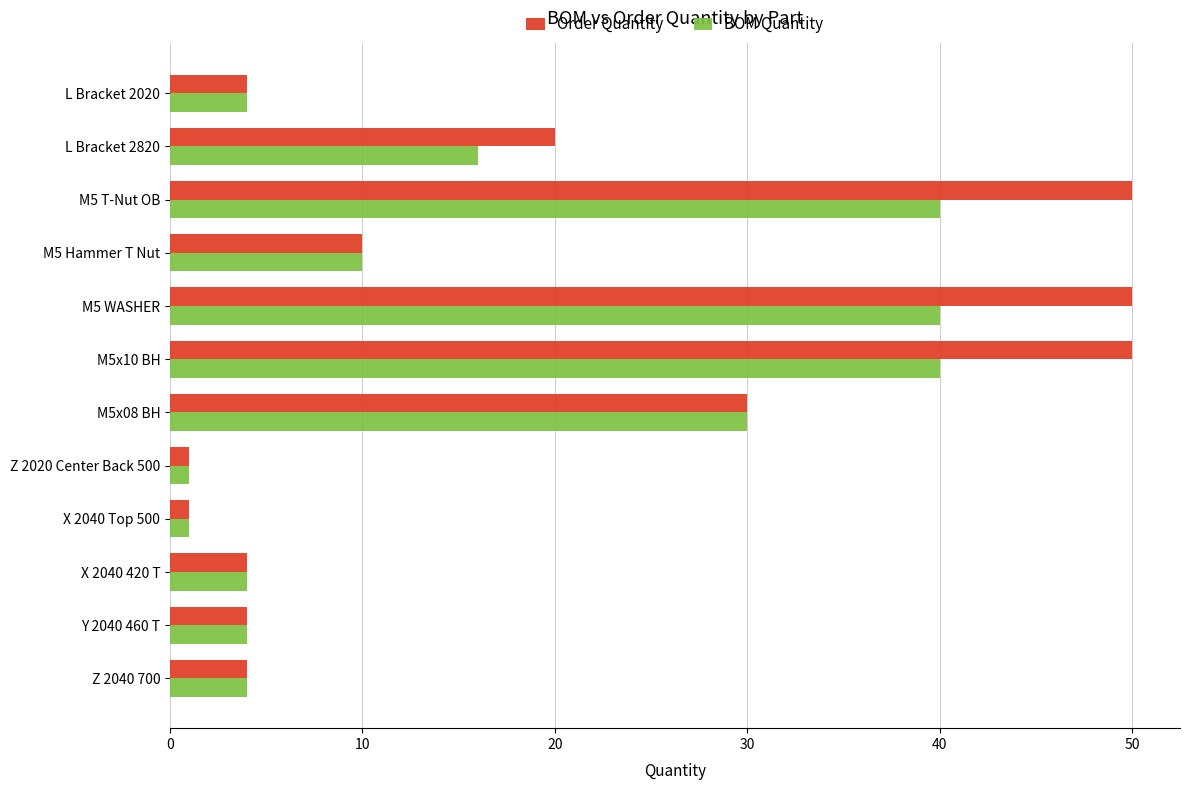

True or false: Order Quantity has a value of 44 at M5x08 BH.

False